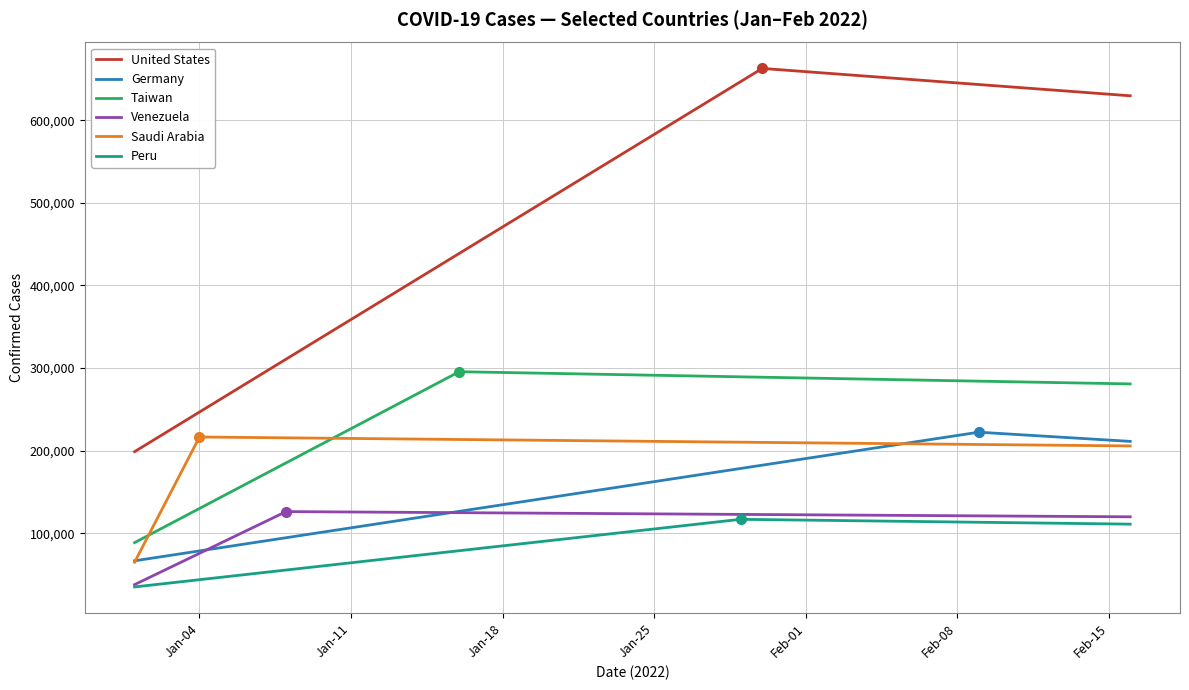

What is the minimum value for Germany?

66705.3